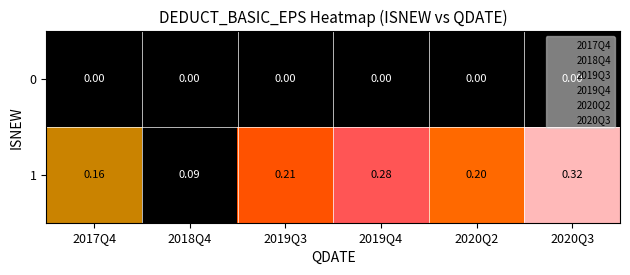

Which series has the widest spread of values?

1